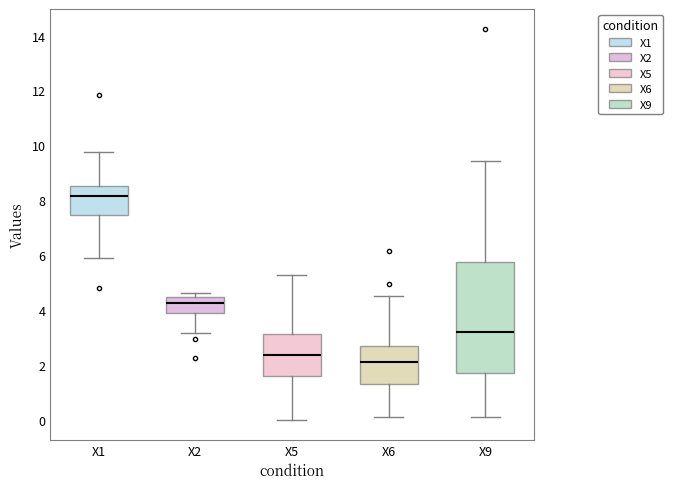

Reading left to right, transcribe this box plot: for each box, give where its median line is, the range the box spans, and where its two whiskers end, as read against the y-axis. The values are not printed on the chart, so give them approximately, as read against the axis.

X1: median 8.2, box 7.4 to 8.6, whiskers 6.0 to 9.8
X2: median 4.2, box 3.8 to 4.4, whiskers 3.2 to 4.6
X5: median 2.4, box 1.6 to 3.2, whiskers 0.0 to 5.4
X6: median 2.2, box 1.4 to 2.6, whiskers 0.2 to 4.6
X9: median 3.2, box 1.8 to 5.8, whiskers 0.2 to 9.4